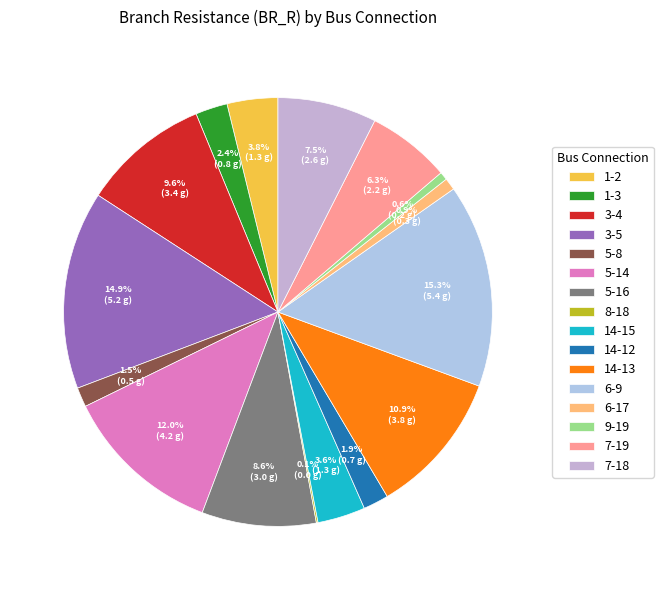

What percentage is the 1-3 slice, to the nearest percent?

2%